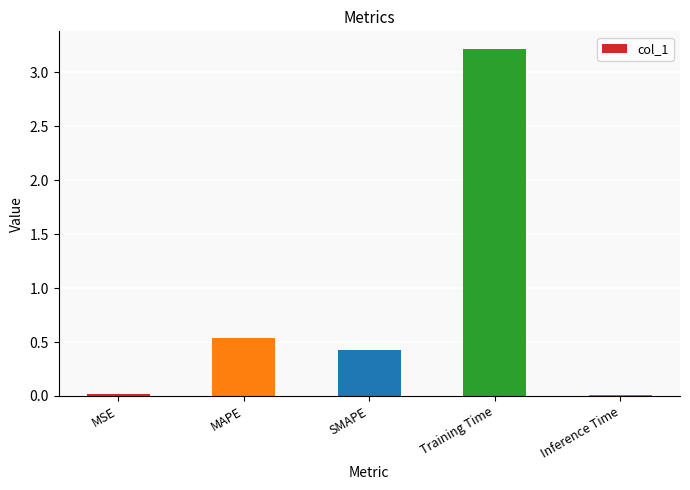

How many bars are there in total?

5